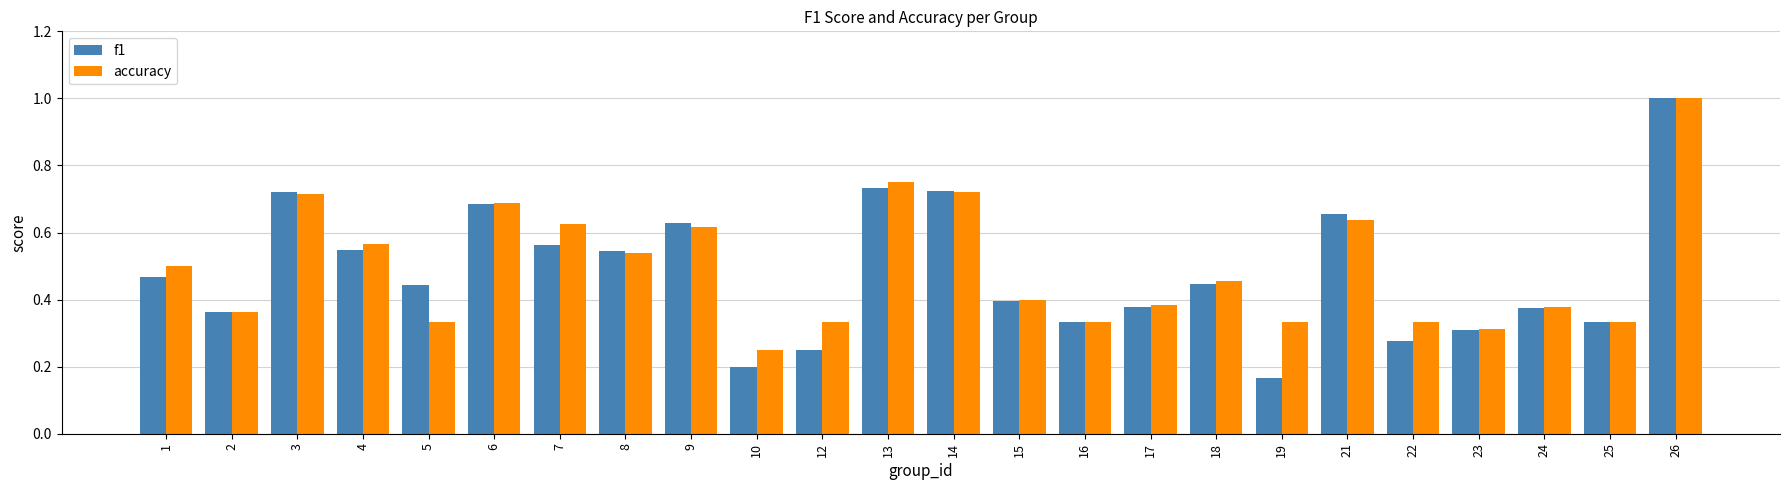

Which series changed the most between 6 and 26?

f1